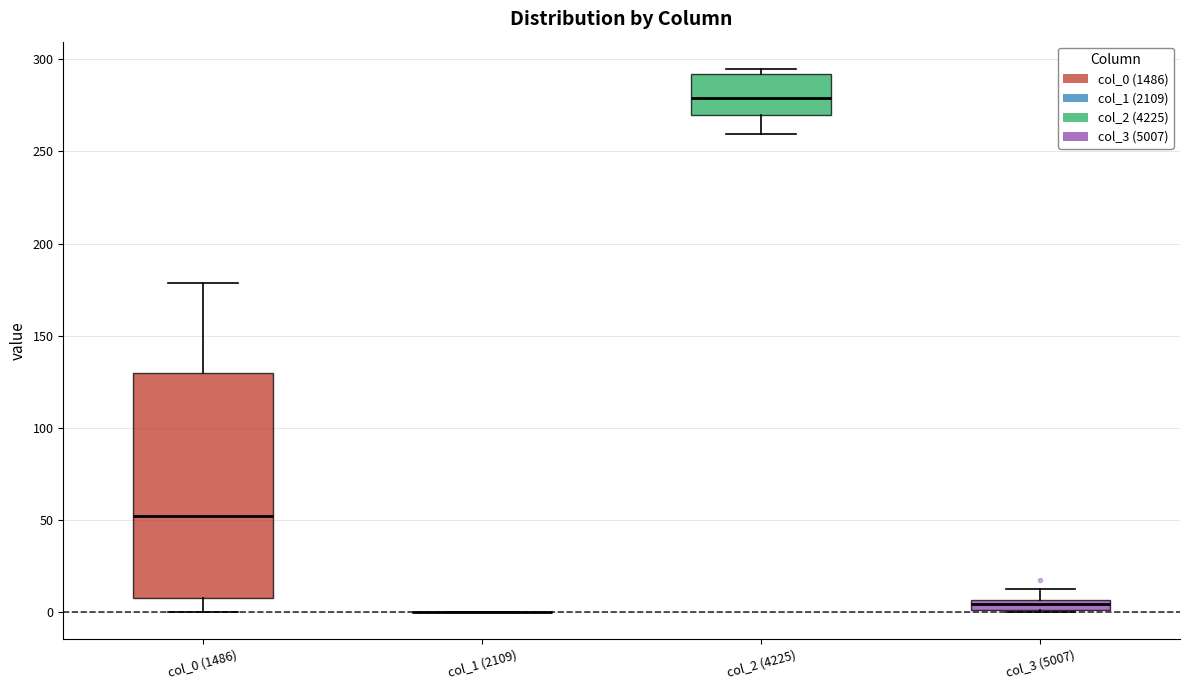

Where is the lower edge of the box for col_0 (1486) on the y-axis? The values are not printed on the chart, so give them approximately, as read against the axis.

10